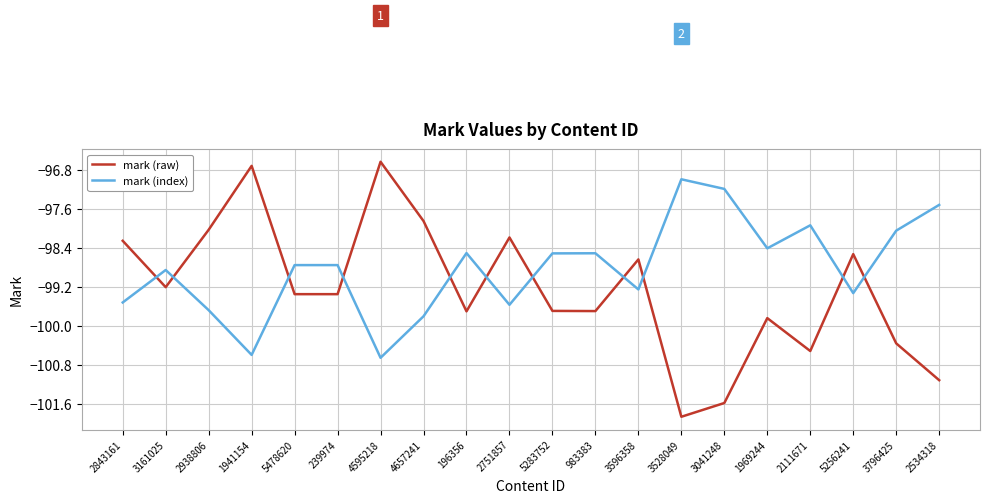

How many interior local peaks does the mark (index) series have?

6